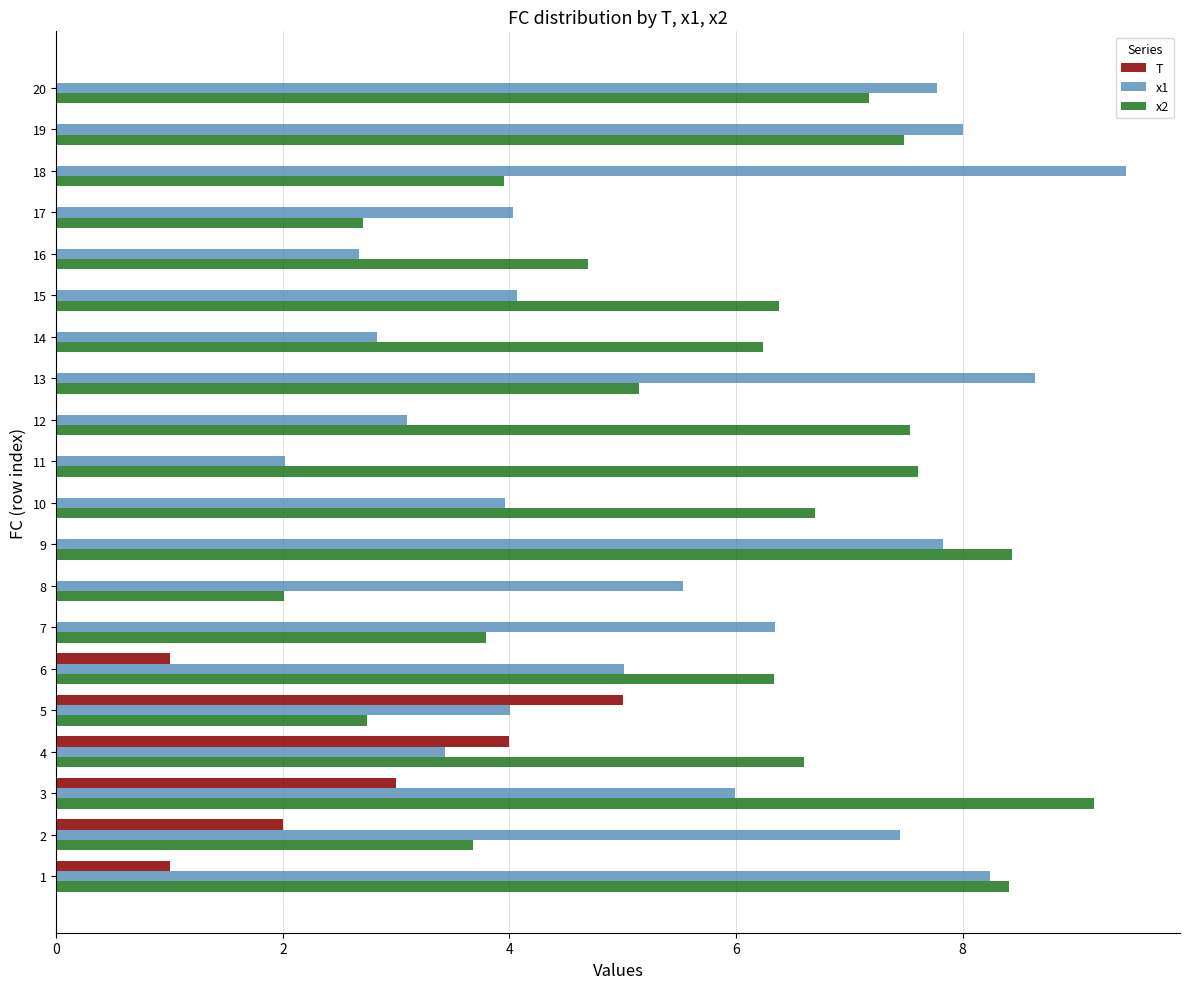

What is the total value across all series at 3?

18.2